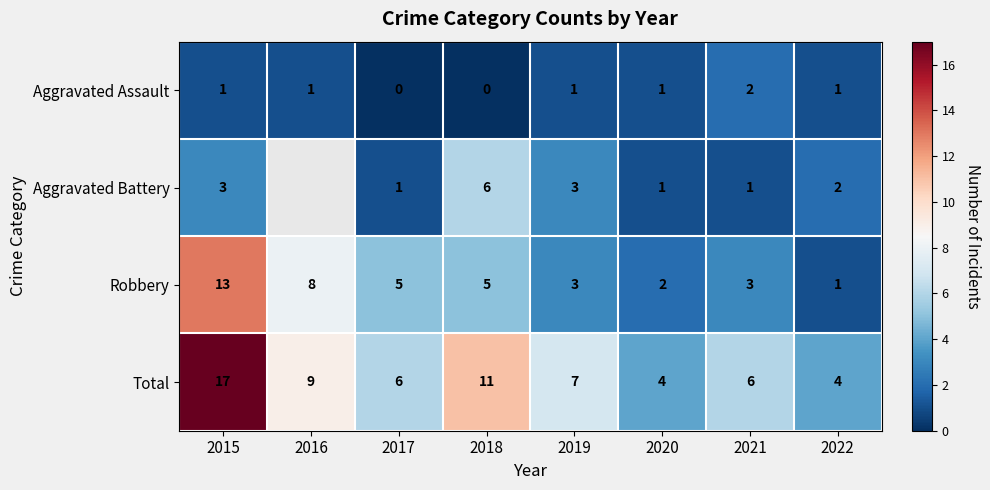

At how many categories does at least one series exceed 13?

1